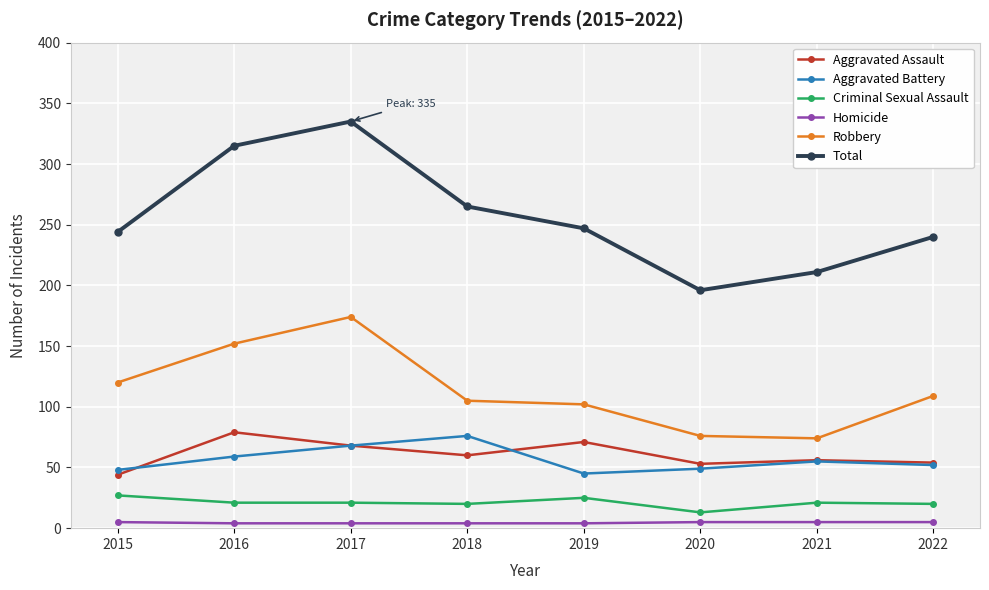

True or false: Robbery has a value of 61 at 2017.

False